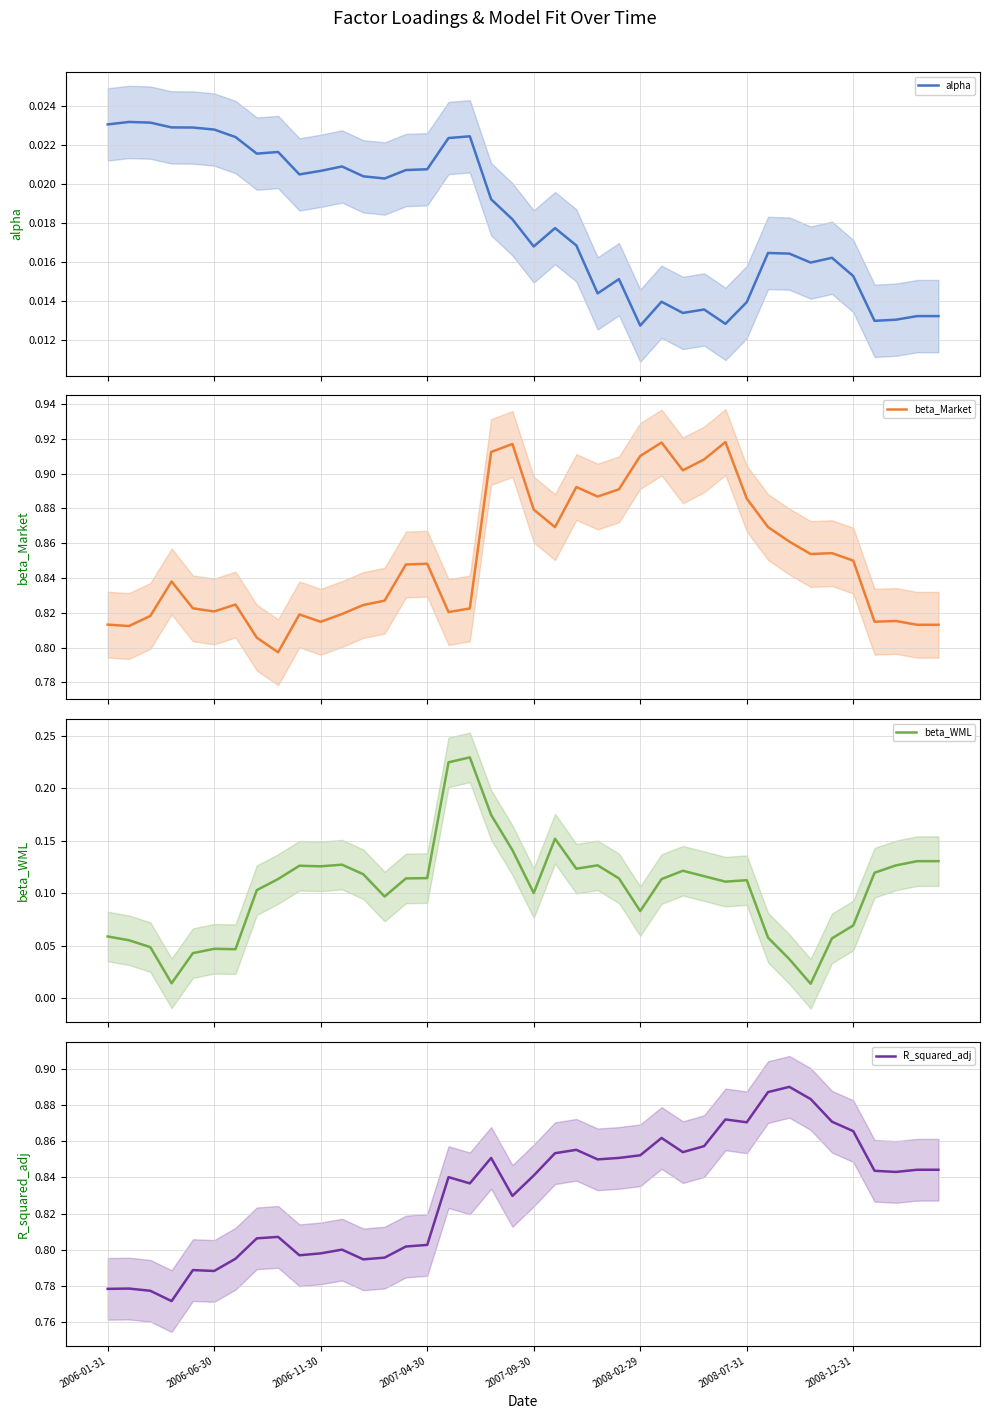

Reading left to right, extract all data points from this chart.

alpha: 0.0	0.0	0.0	0.0	0.0	0.0	0.0	0.0	0.0	0.0	0.0	0.0	0.0	0.0	0.0	0.0	0.0	0.0	0.0	0.0	0.0	0.0	0.0	0.0	0.0	0.0	0.0	0.0	0.0	0.0	0.0	0.0	0.0	0.0	0.0	0.0	0.0	0.0	0.0	0.0
beta_Market: 0.8	0.8	0.8	0.8	0.8	0.8	0.8	0.8	0.8	0.8	0.8	0.8	0.8	0.8	0.8	0.8	0.8	0.8	0.9	0.9	0.9	0.9	0.9	0.9	0.9	0.9	0.9	0.9	0.9	0.9	0.9	0.9	0.9	0.9	0.9	0.9	0.8	0.8	0.8	0.8
beta_WML: 0.1	0.1	0.0	0.0	0.0	0.0	0.0	0.1	0.1	0.1	0.1	0.1	0.1	0.1	0.1	0.1	0.2	0.2	0.2	0.1	0.1	0.2	0.1	0.1	0.1	0.1	0.1	0.1	0.1	0.1	0.1	0.1	0.0	0.0	0.1	0.1	0.1	0.1	0.1	0.1
R_squared_adj: 0.8	0.8	0.8	0.8	0.8	0.8	0.8	0.8	0.8	0.8	0.8	0.8	0.8	0.8	0.8	0.8	0.8	0.8	0.9	0.8	0.8	0.9	0.9	0.8	0.9	0.9	0.9	0.9	0.9	0.9	0.9	0.9	0.9	0.9	0.9	0.9	0.8	0.8	0.8	0.8